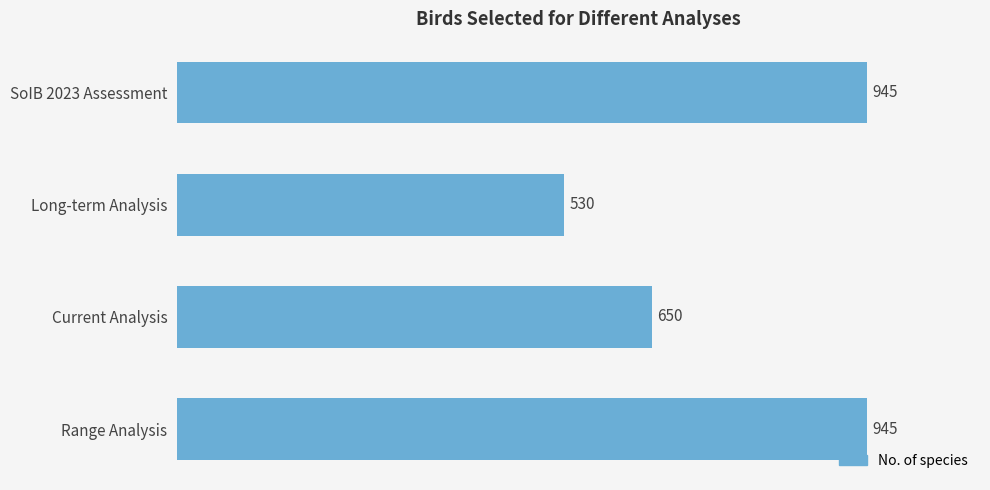

Are the bars horizontal?

Yes